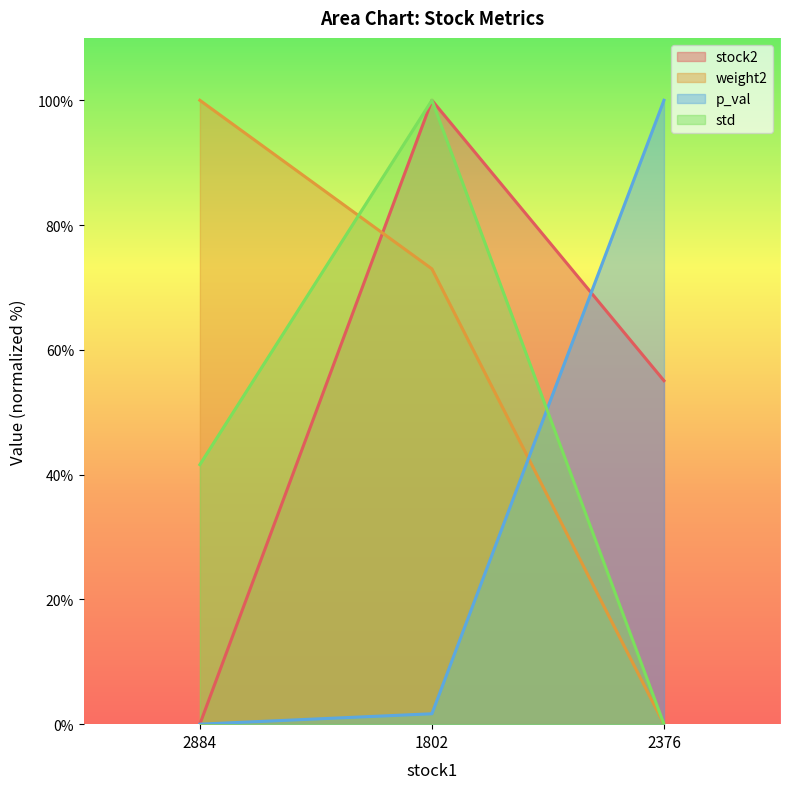

List the labels in order of std value, largest first.

1802, 2884, 2376